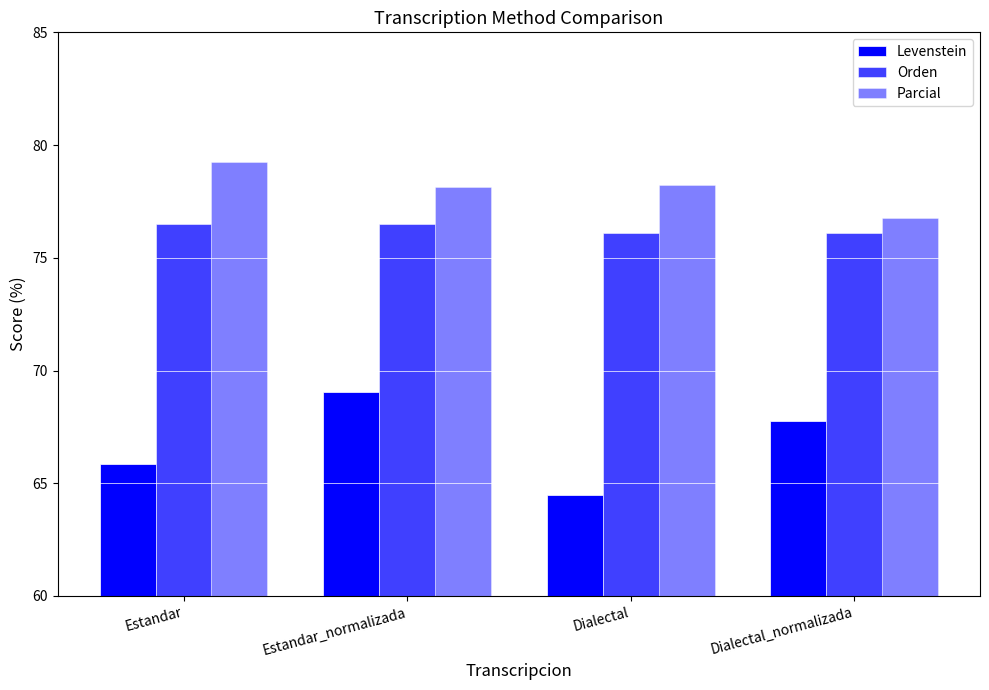

How many distinct data groups are displayed?

3